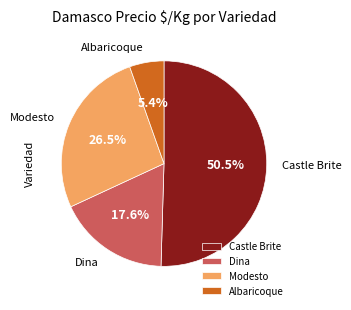

What is the ratio of the value at Dina to the value at Castle Brite?

0.3